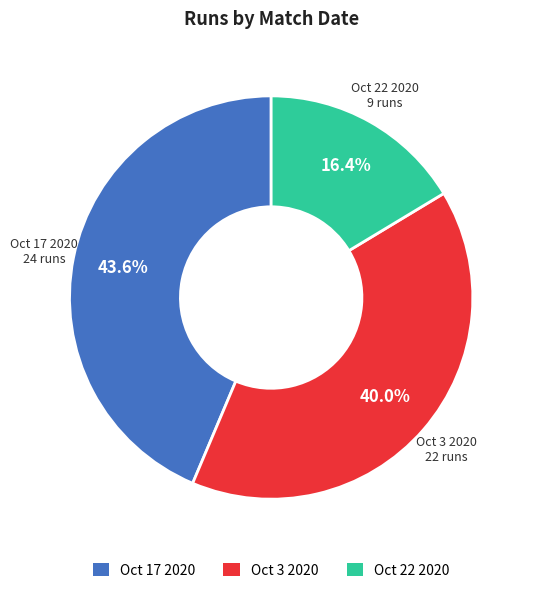

To the nearest percent, what portion does Oct 3 2020 represent?

40%